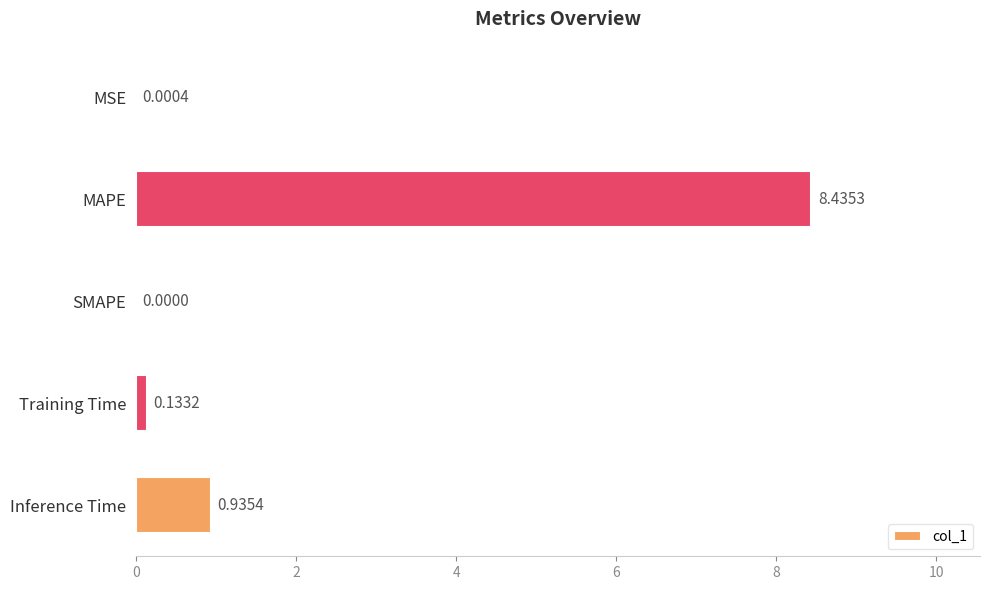

How many series are shown in this chart?

1